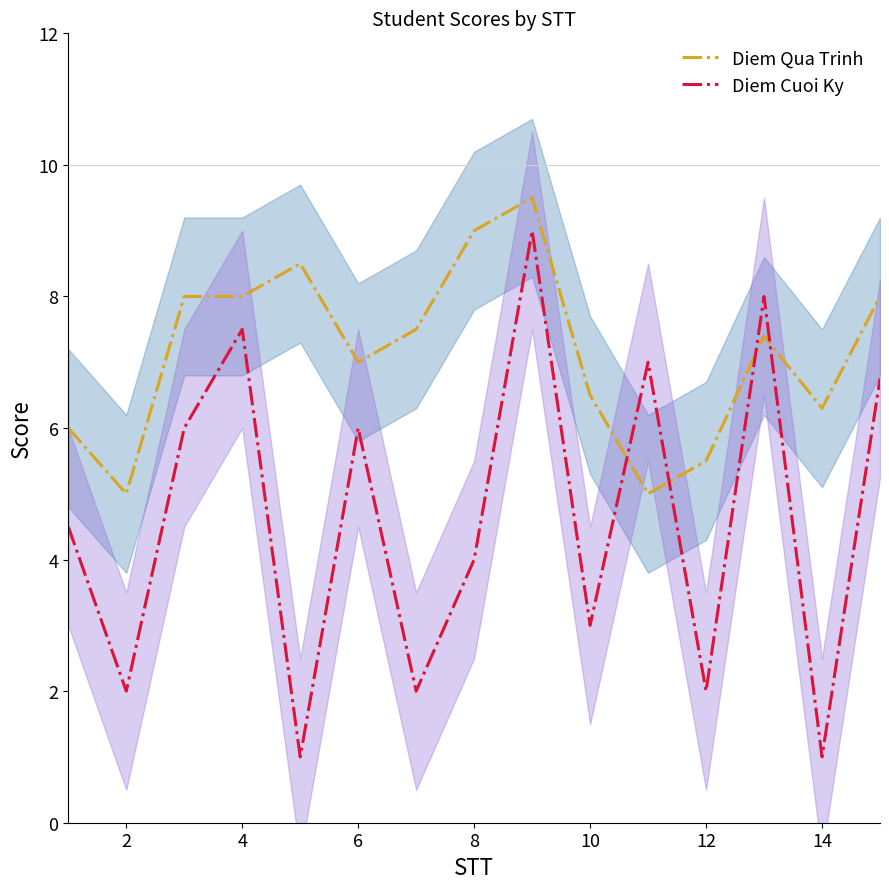

Is it true that Diem Cuoi Ky equals 1.6 at 8?

False